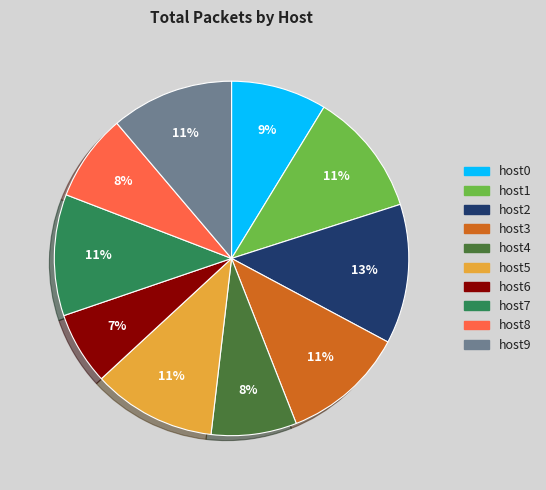

Do host8 and host0 together represent more than half of the pie?

No